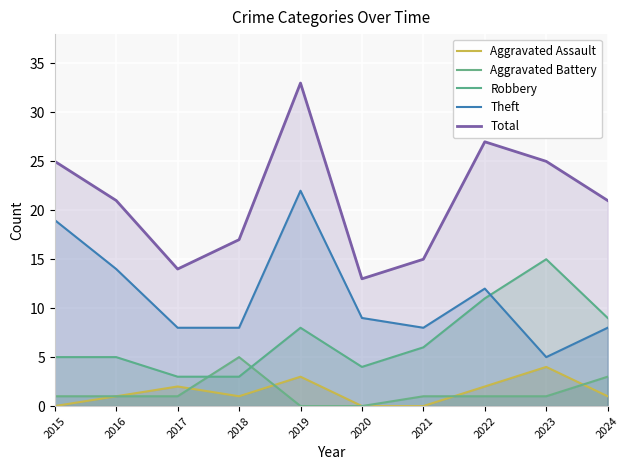

At which label is Aggravated Assault closest to 2?

2017